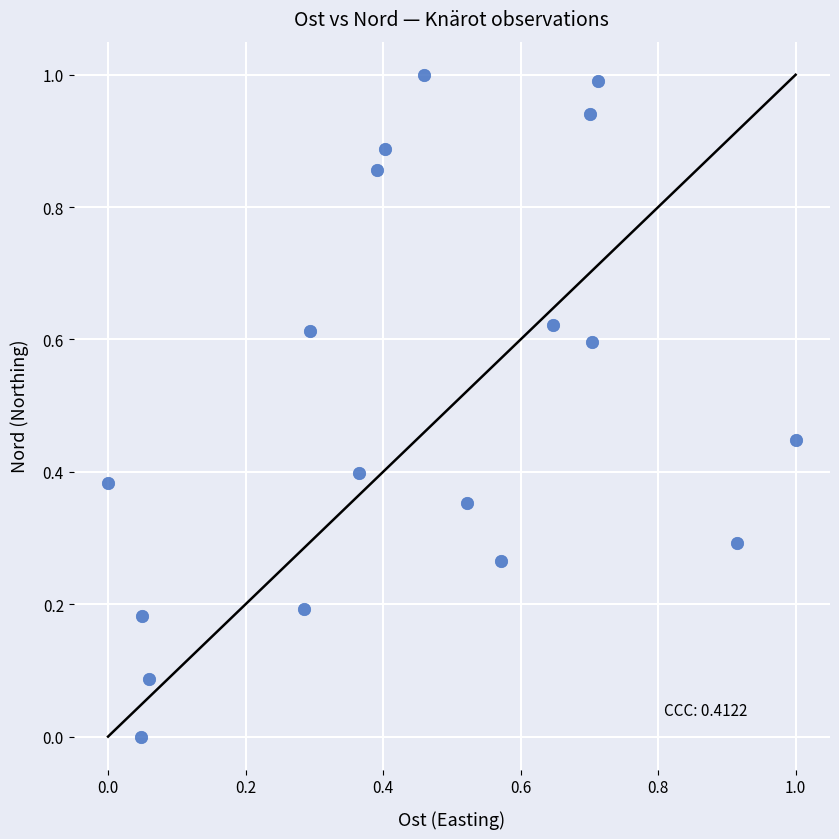

What is the range of X values (max minus min)?

1.0